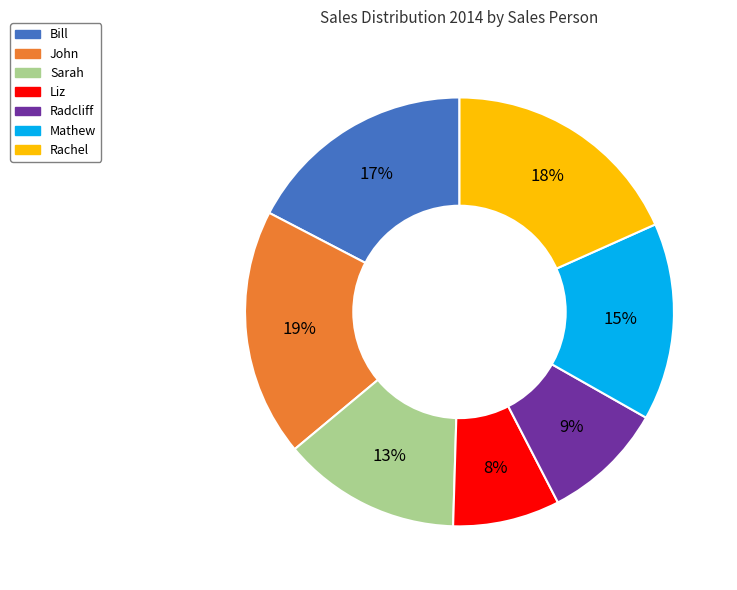

Is Mathew the majority of the pie?

No